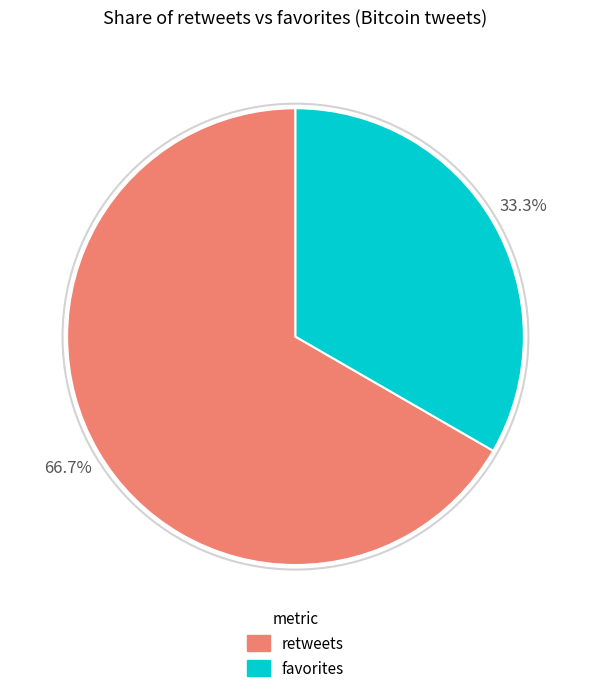

Is there a majority slice in this chart?

Yes